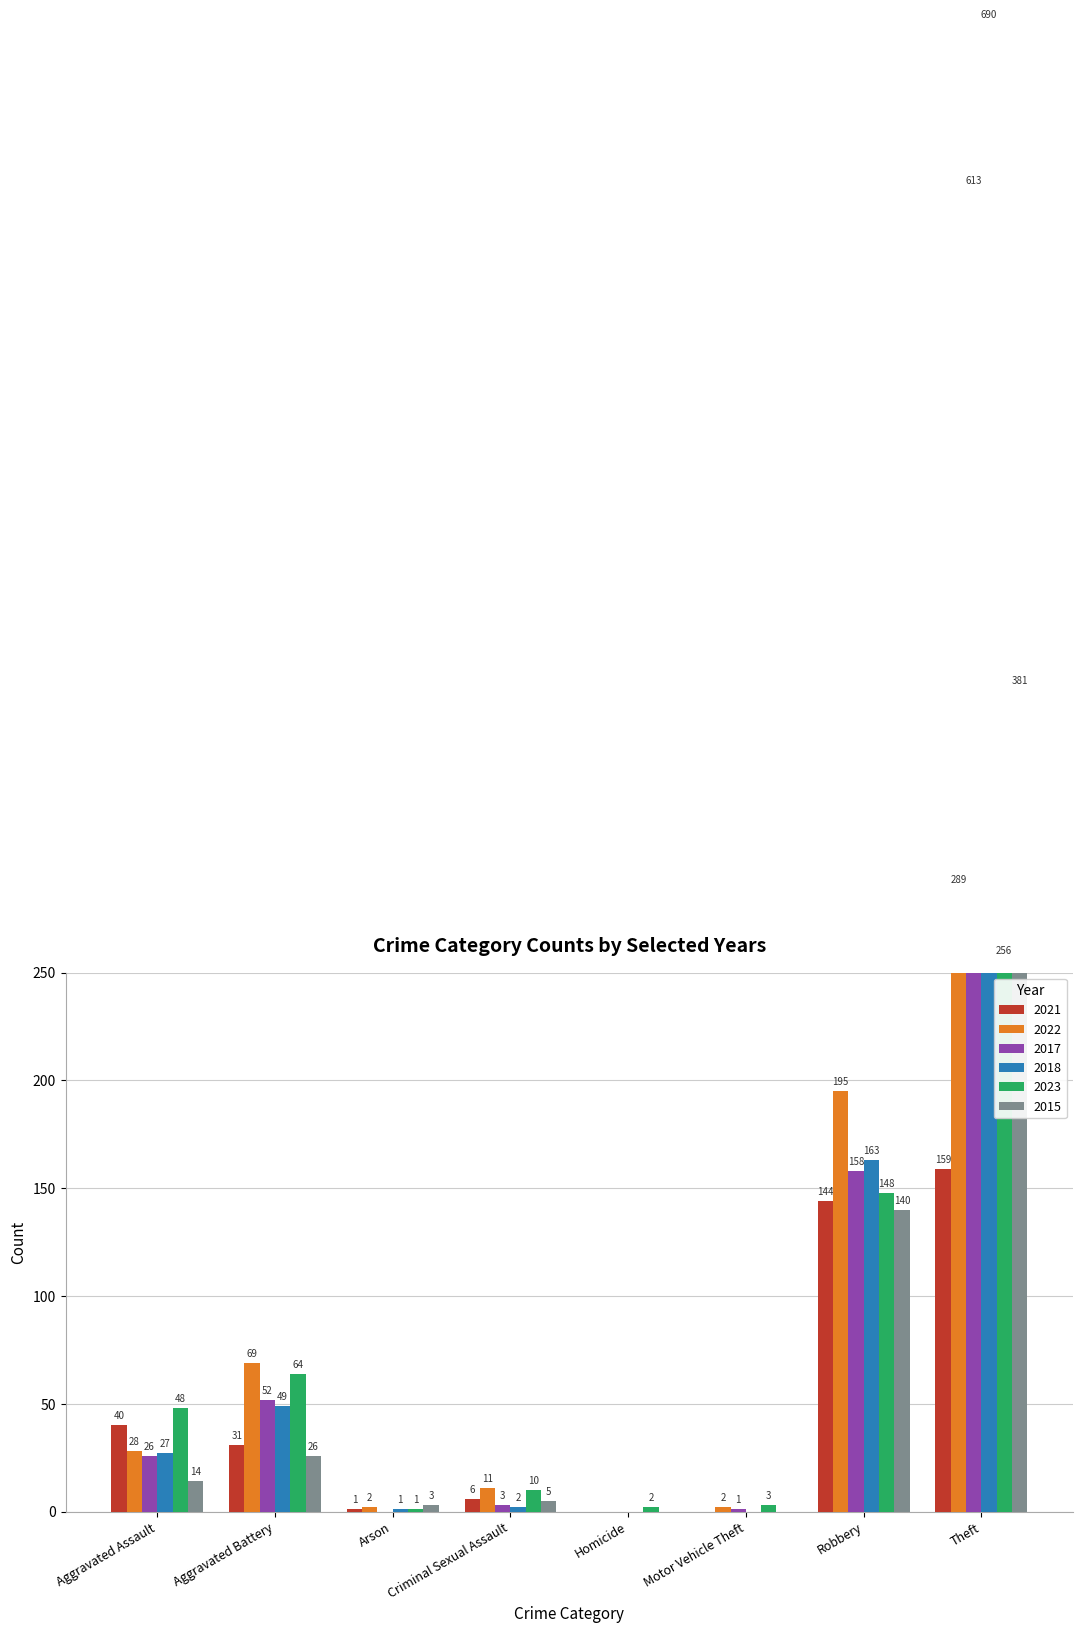

At which label is 2018 closest to 466?

Theft